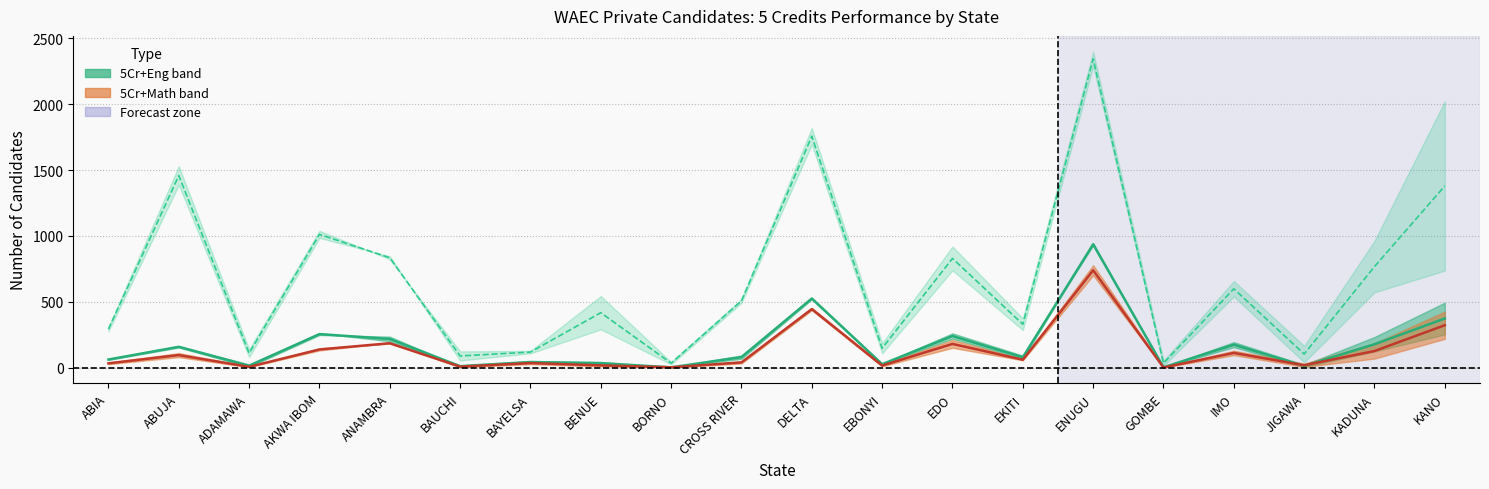

Reading left to right, extract all data points from this chart.

5Cr+Eng mean: ABIA=62.0	ABUJA=158.5	ADAMAWA=15.0	AKWA IBOM=255.0	ANAMBRA=218.0	BAUCHI=11.5	BAYELSA=43.0	BENUE=34.5	BORNO=2.5	CROSS RIVER=80.0	DELTA=525.0	EBONYI=26.5	EDO=240.5	EKITI=79.0	ENUGU=937.0	GOMBE=3.0	IMO=175.0	JIGAWA=13.5	KADUNA=178.0	KANO=373.5
5Cr+Math mean: ABIA=33.0	ABUJA=95.5	ADAMAWA=6.5	AKWA IBOM=138.5	ANAMBRA=185.5	BAUCHI=8.0	BAYELSA=35.0	BENUE=17.5	BORNO=3.0	CROSS RIVER=40.0	DELTA=445.0	EBONYI=16.0	EDO=180.5	EKITI=60.5	ENUGU=739.5	GOMBE=1.5	IMO=112.0	JIGAWA=18.5	KADUNA=126.5	KANO=322.5
Total Sat mean: ABIA=292.5	ABUJA=1458.5	ADAMAWA=110.0	AKWA IBOM=1012.0	ANAMBRA=834.5	BAUCHI=89.0	BAYELSA=118.5	BENUE=417.5	BORNO=34.0	CROSS RIVER=507.0	DELTA=1757.5	EBONYI=147.5	EDO=829.5	EKITI=329.5	ENUGU=2344.5	GOMBE=34.0	IMO=599.0	JIGAWA=103.5	KADUNA=767.5	KANO=1380.0